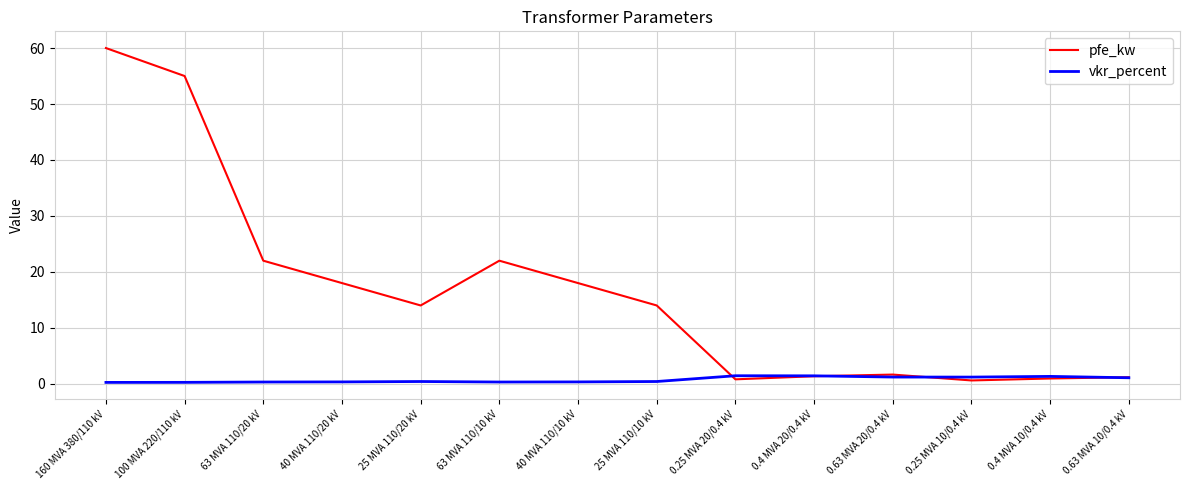

True or false: vkr_percent and pfe_kw cross at least once.

True